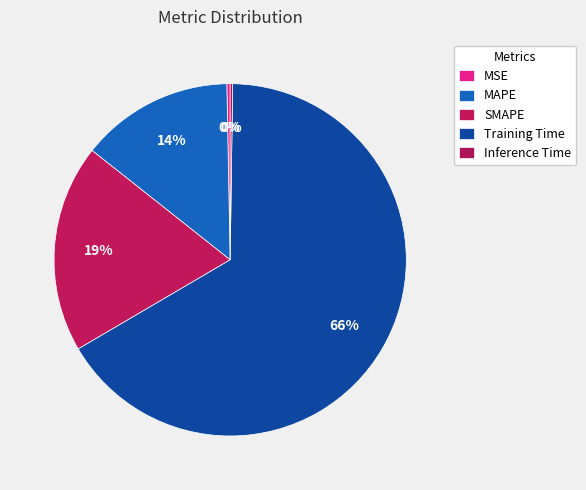

How many segments does this pie chart have?

5